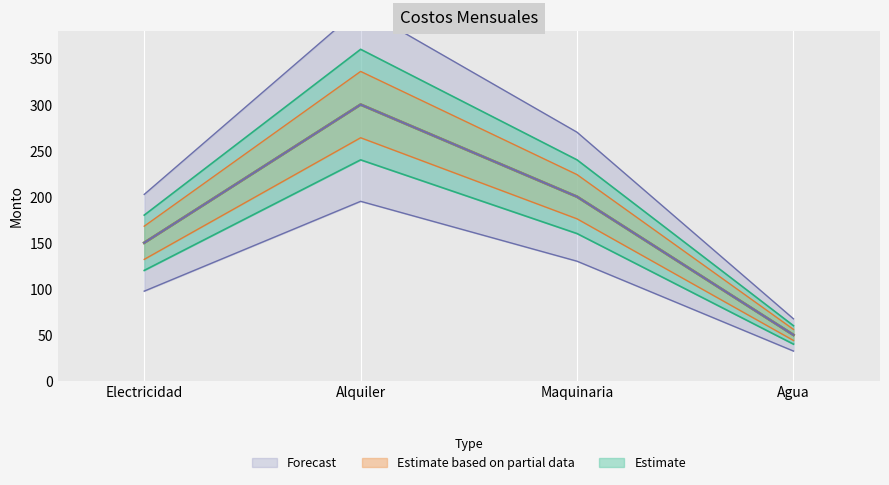

Which category has the lowest value across all series?

Agua